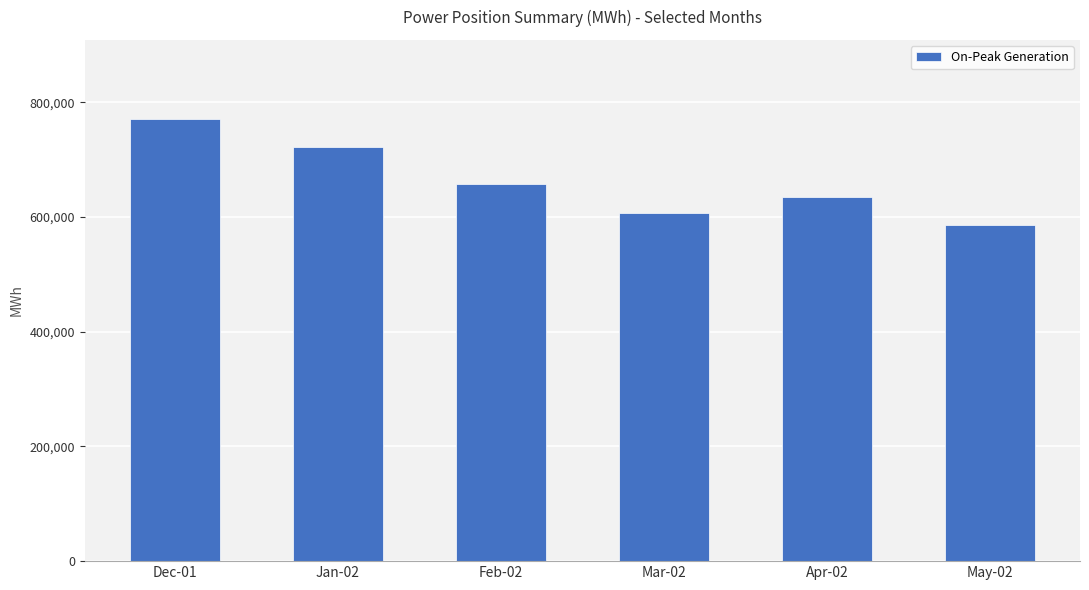

Does the chart contain any negative values?

No